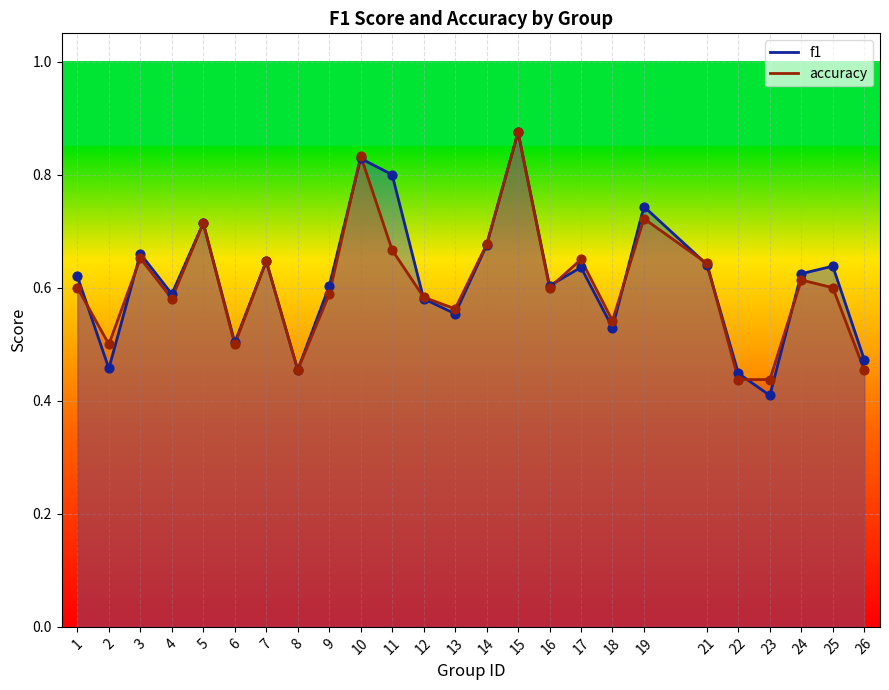

Which series contains the lowest Y value?

f1